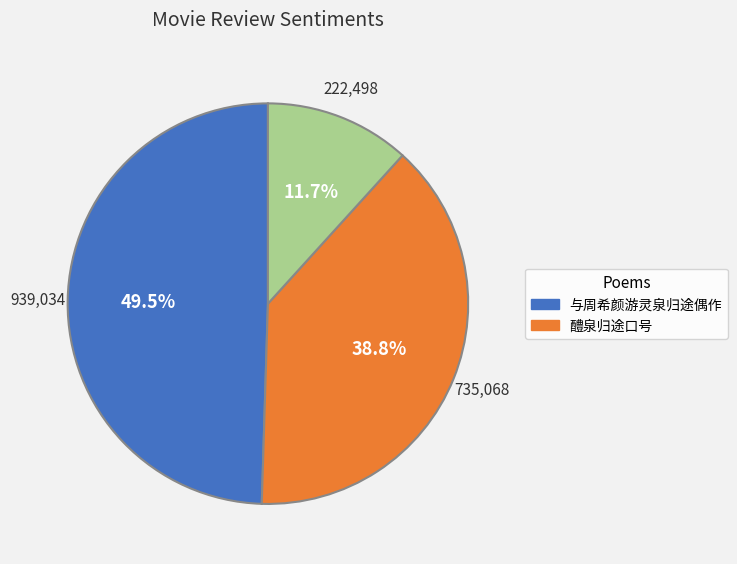

Is there any slice that represents more than half of the pie?

No